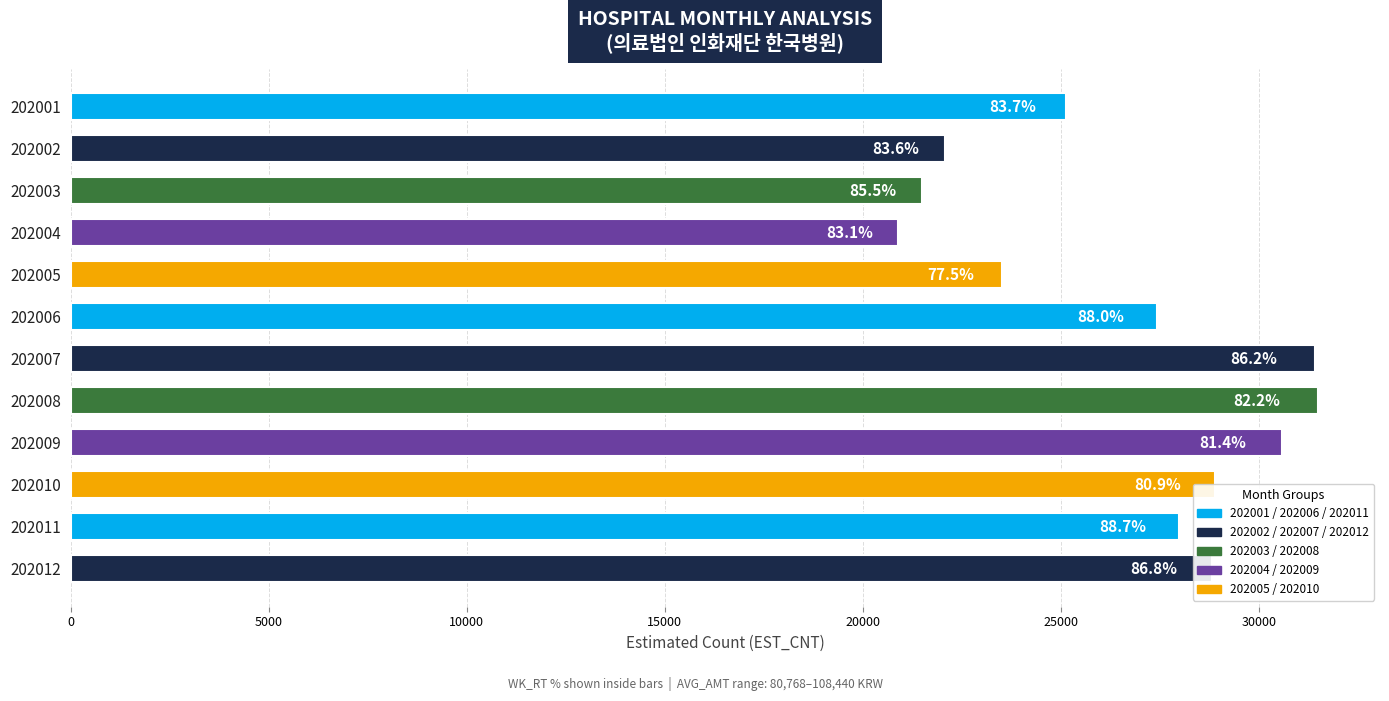

What is the difference between the maximum and minimum values?

10607